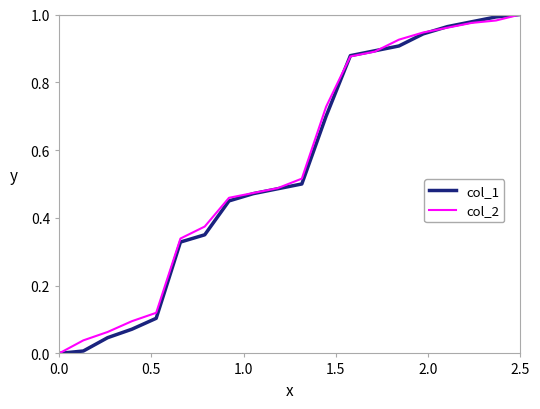

How many categories are shown in the chart?

20